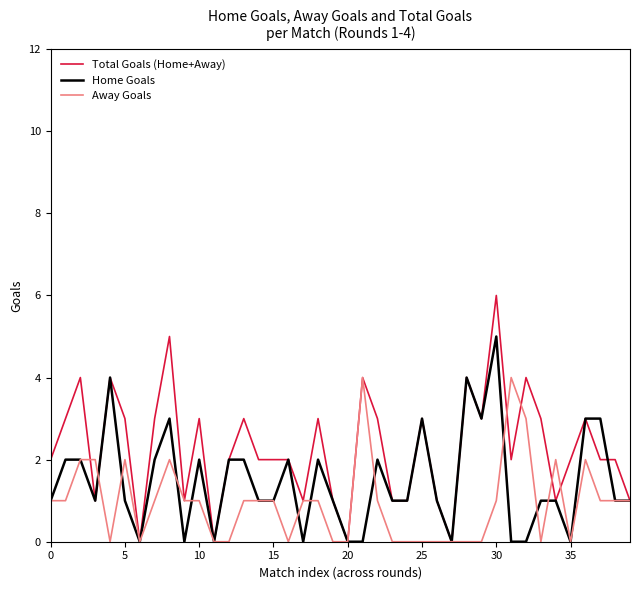

Which series has the largest total across all categories?

Total Goals (Home+Away)